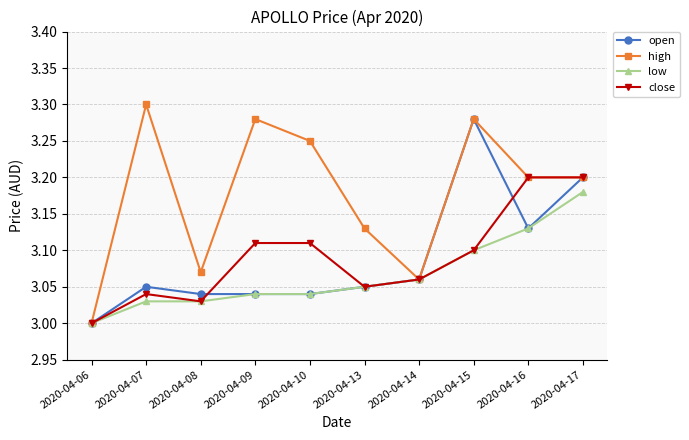

Between 2020-04-07 and 2020-04-16, which series saw the biggest shift?

close